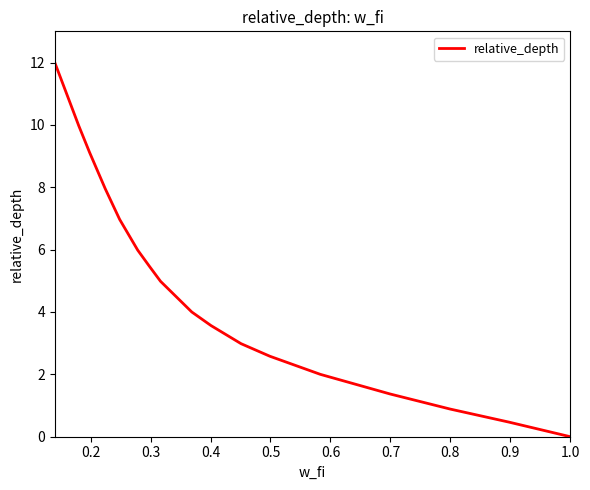

What is the maximum value shown in the chart?

12.0